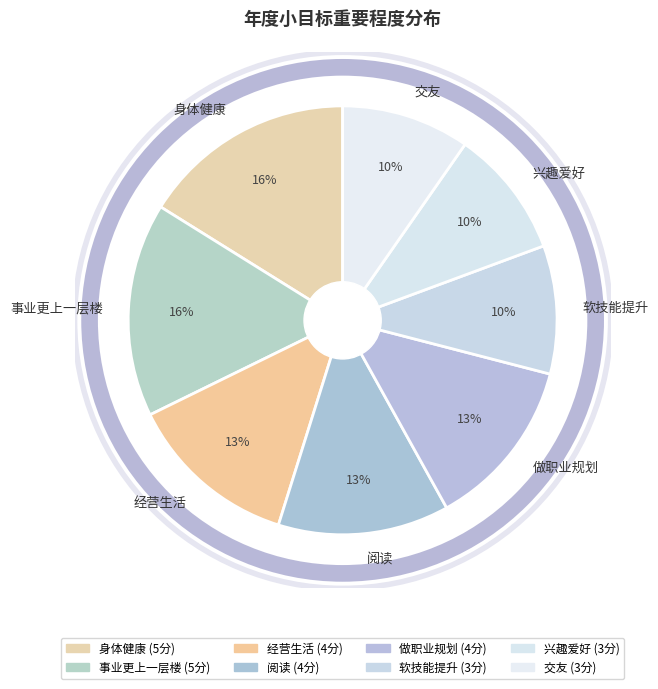

What percentage is the 身体健康 slice, to the nearest percent?

16%